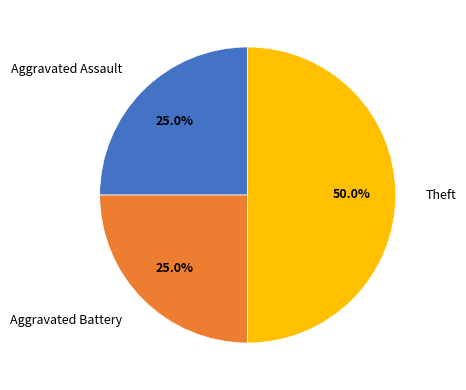

What is the ratio of the value at Theft to the value at Aggravated Battery?

2.0